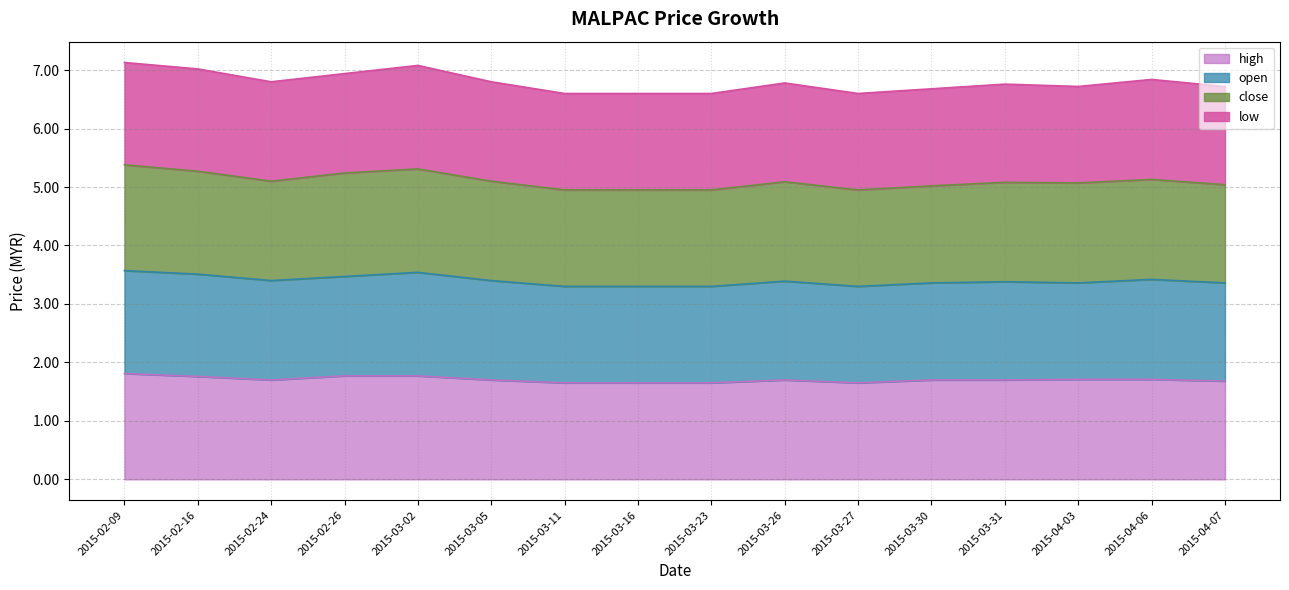

What is the total value across all series at 2015-03-23?

6.6